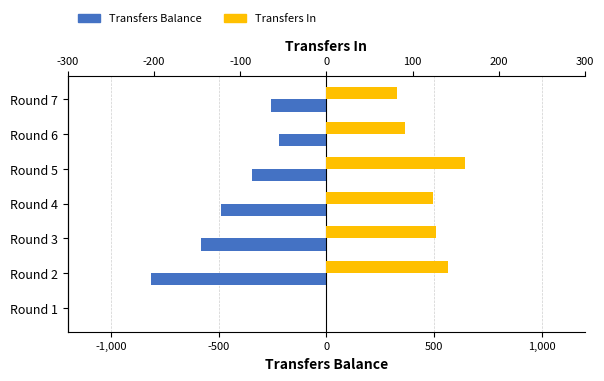

Rank the series at Round 3 from lowest to highest value.

Transfers Balance, Transfers In